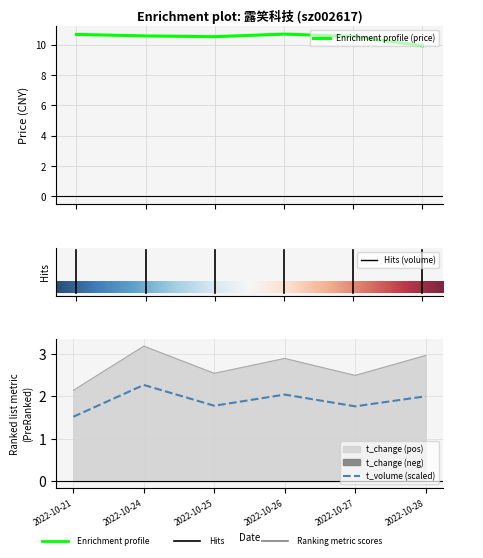

The t_volume series shows 2.0 at 2022-10-26. True or false?

True